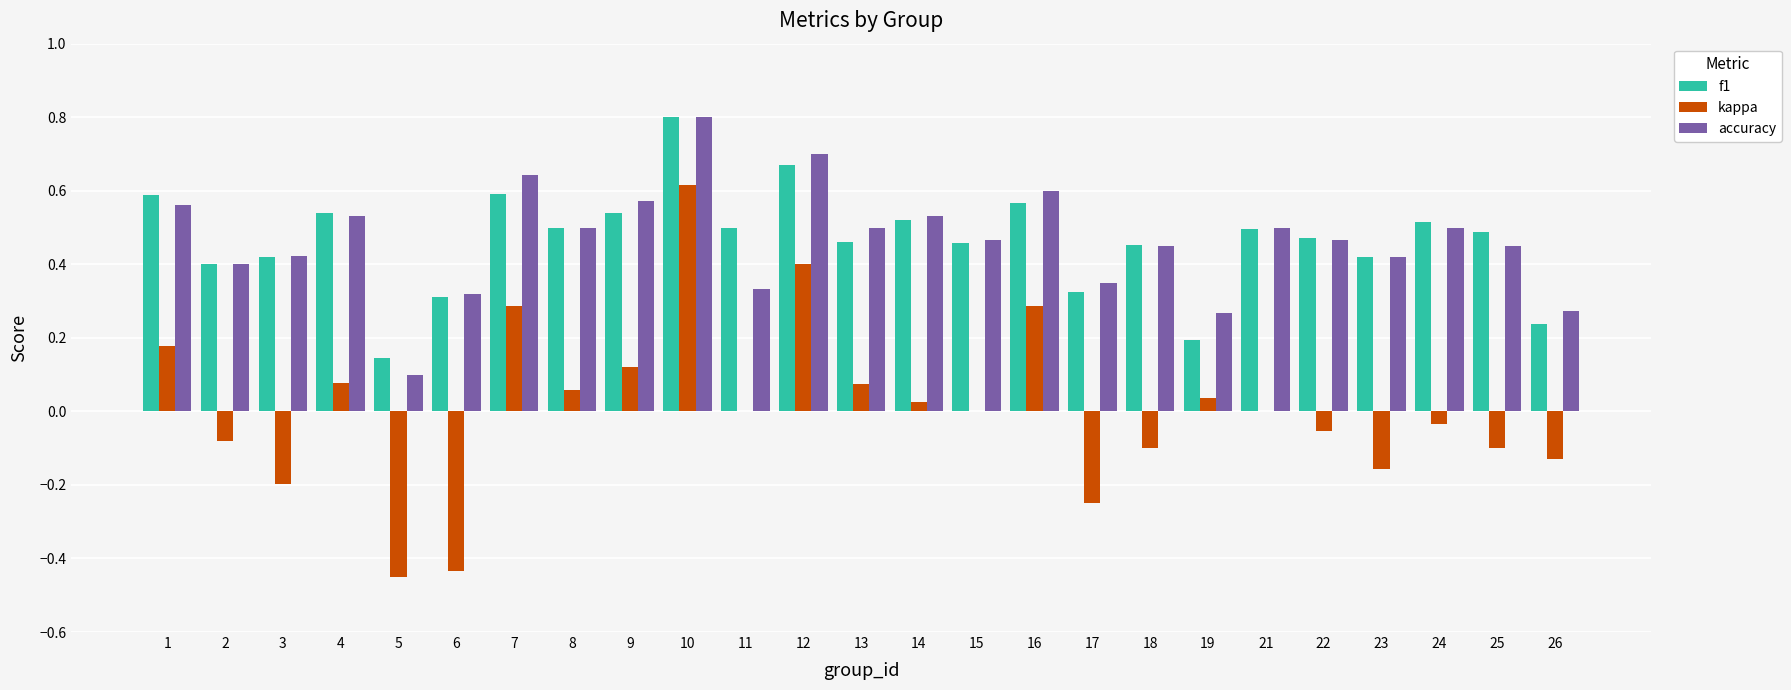

Which series changed the most between 4 and 5?

kappa